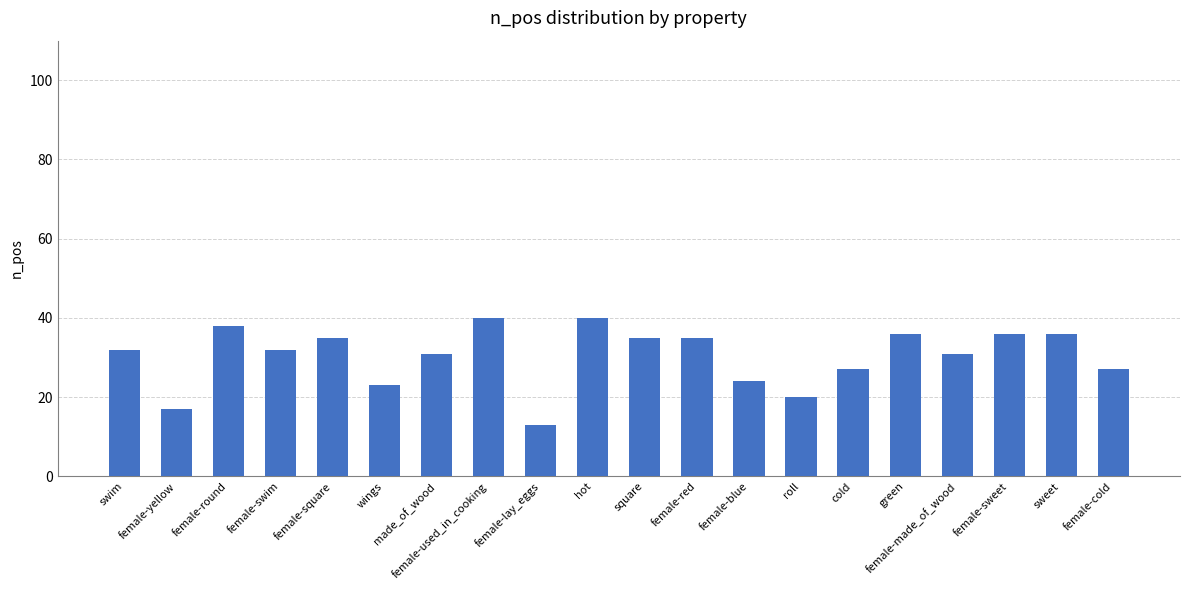

What is the difference between the second highest and second lowest values?

23